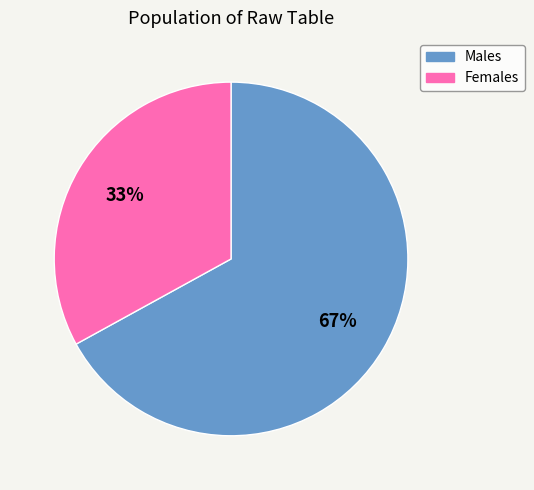

To the nearest percent, what is the average slice percentage?

50%